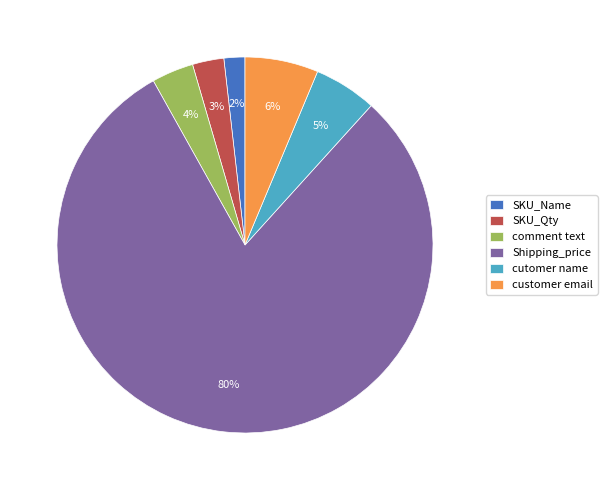

To the nearest percent, what is the difference between the Shipping_price and SKU_Qty slice percentages?

77%